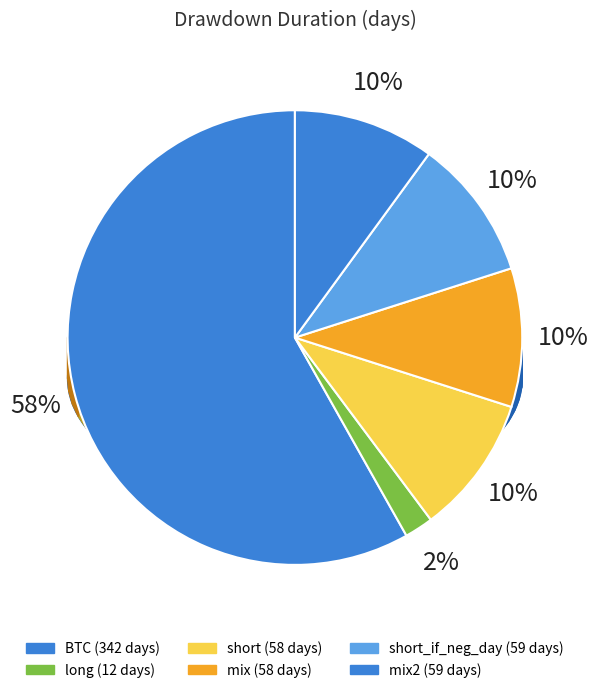

Is it true that mix2 is 10% of the pie?

True